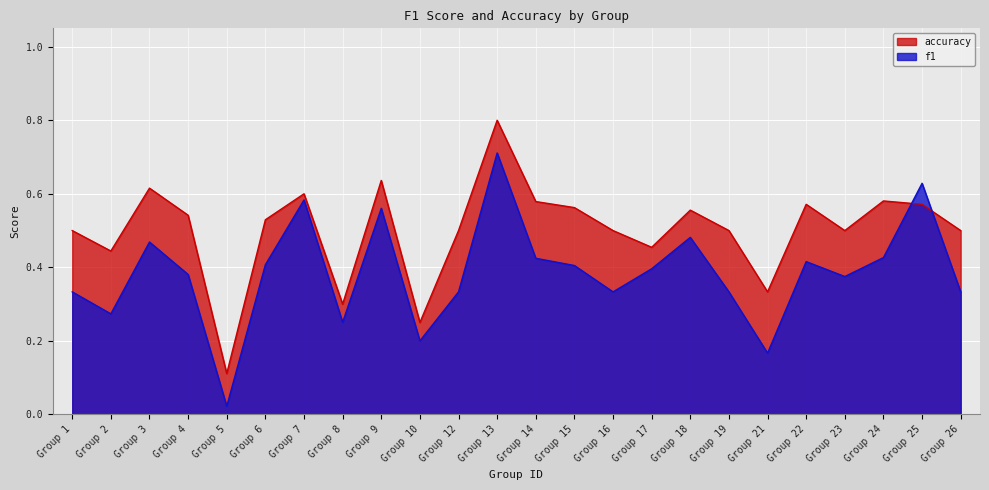

Is it true that accuracy equals 0.6 at Group 7?

True